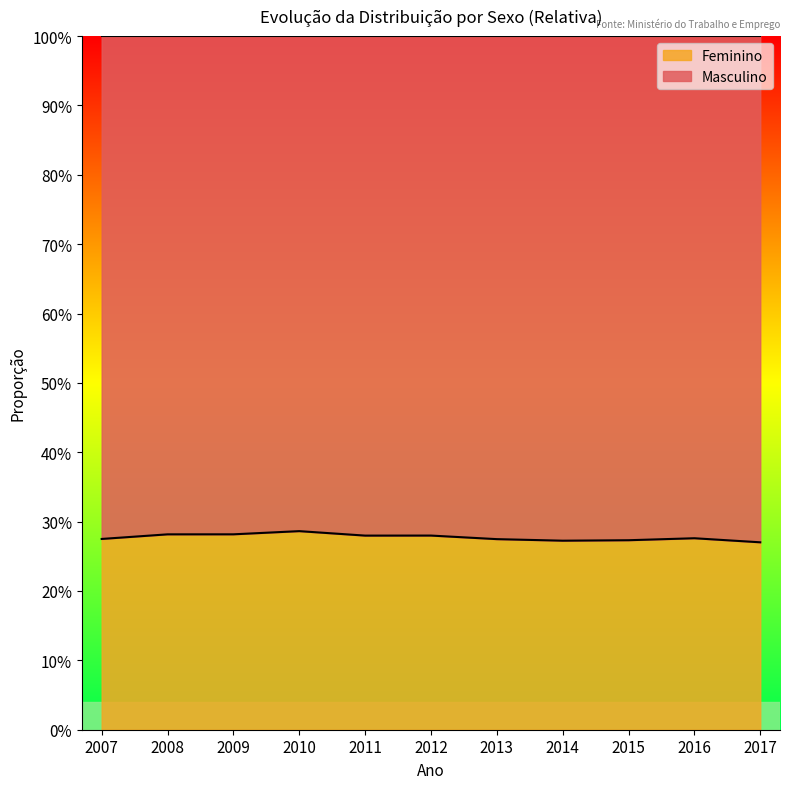

List the labels in order of value, largest first.

2010, 2009, 2008, 2012, 2011, 2016, 2007, 2013, 2015, 2014, 2017